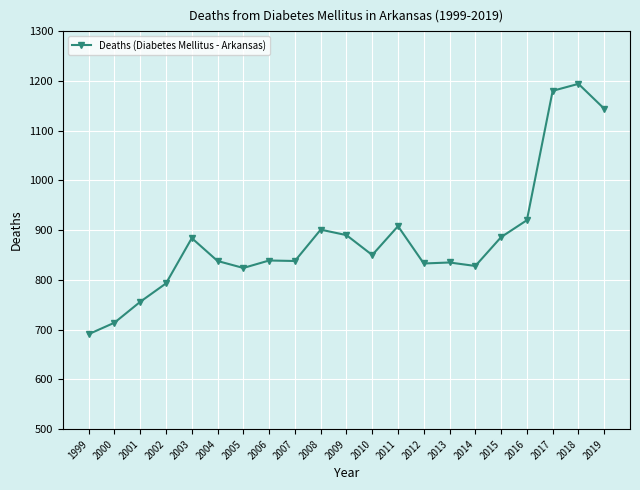

What is the average value?

883